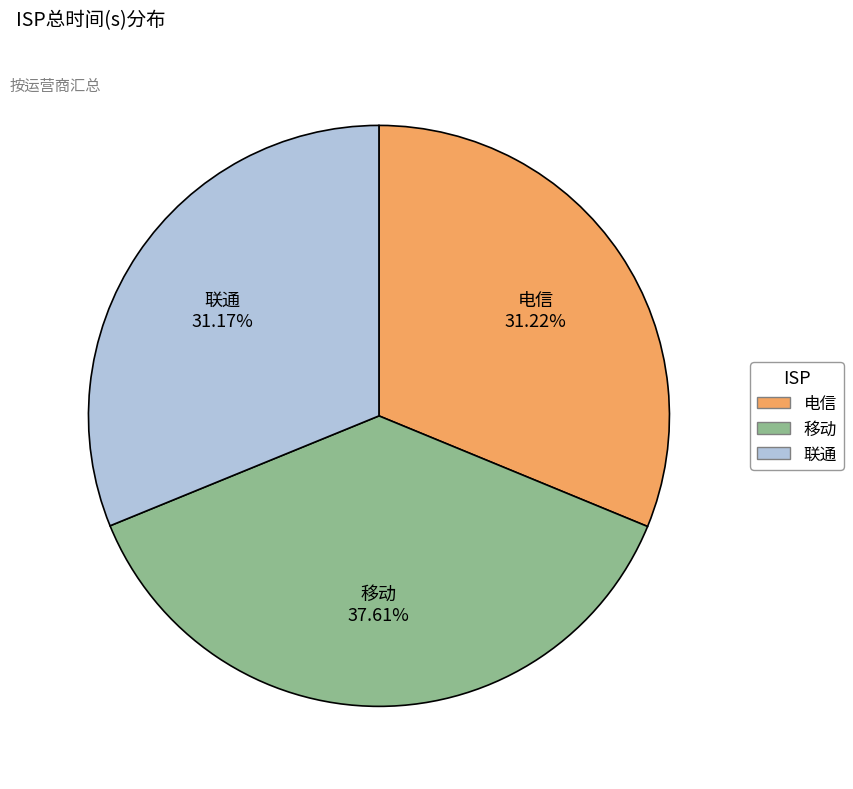

Does 电信 account for over 50% of the chart?

No